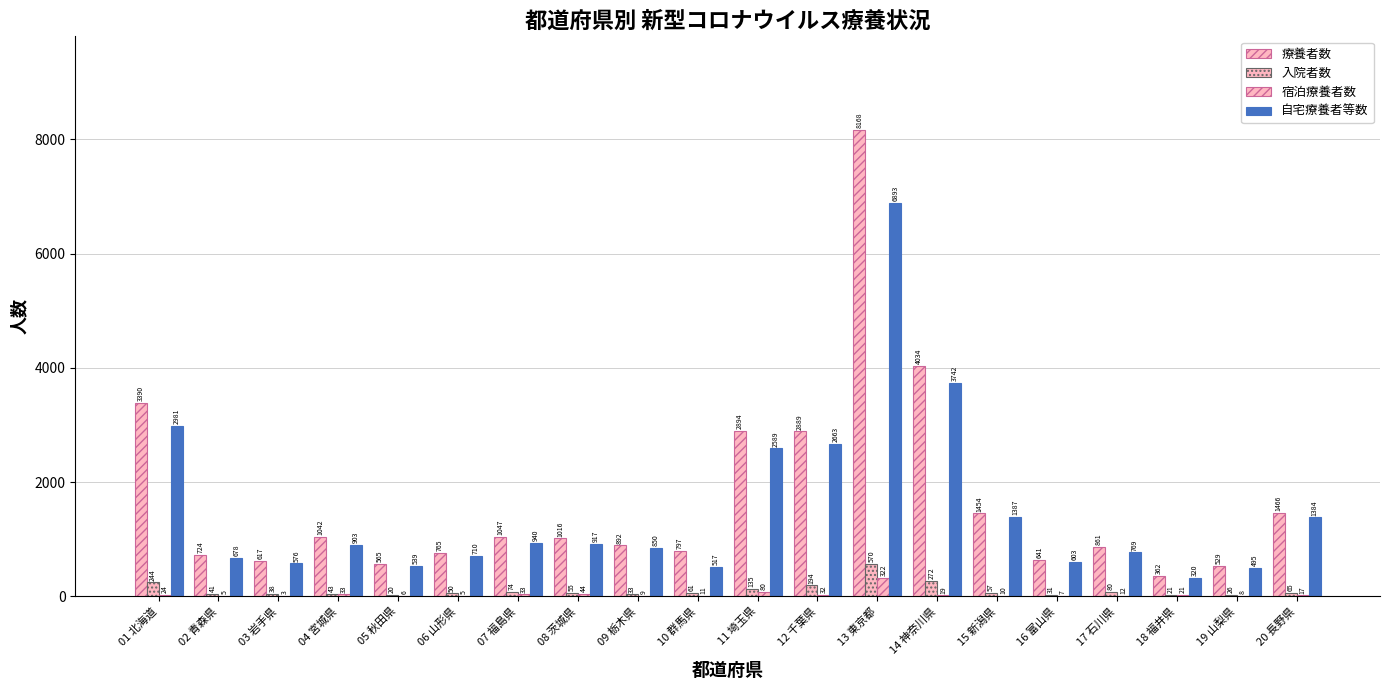

Reading right to left, list all the values displayed in this chart.

療養者数: 1466	529	362	861	641	1454	4034	8168	2889	2894	797	892	1016	1047	765	565	1042	617	724	3390
入院者数: 65	26	21	80	31	57	272	570	194	135	61	33	55	74	50	20	43	38	41	244
宿泊療養者数: 17	8	21	12	7	10	19	322	32	80	11	9	44	33	5	6	33	3	5	24
自宅療養者等数: 1384	495	320	769	603	1387	3742	6893	2663	2589	517	850	917	940	710	539	903	576	678	2981